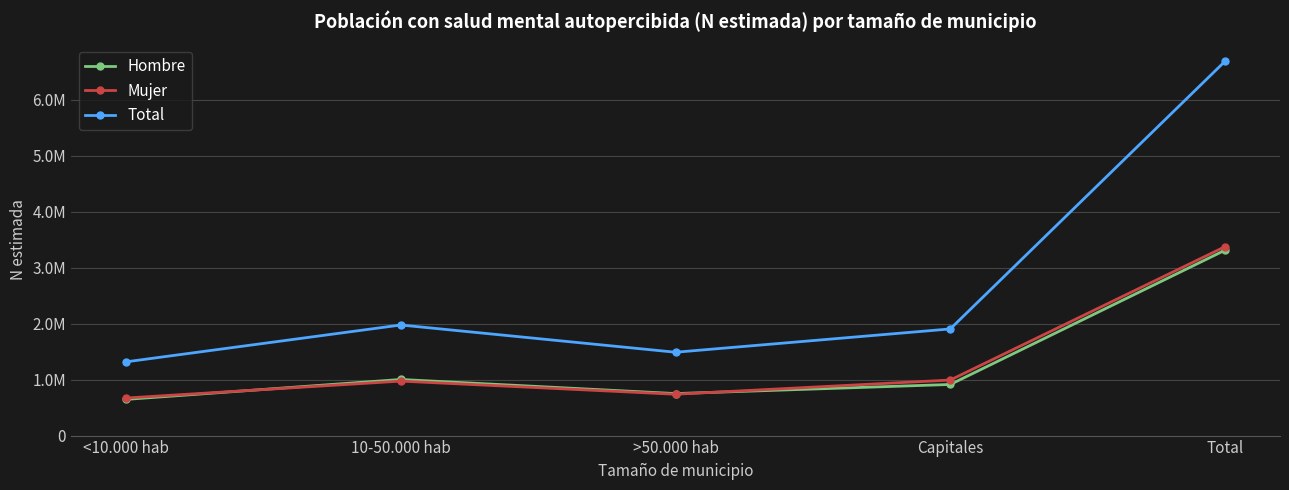

True or false: Mujer and Hombre intersect in this chart.

True